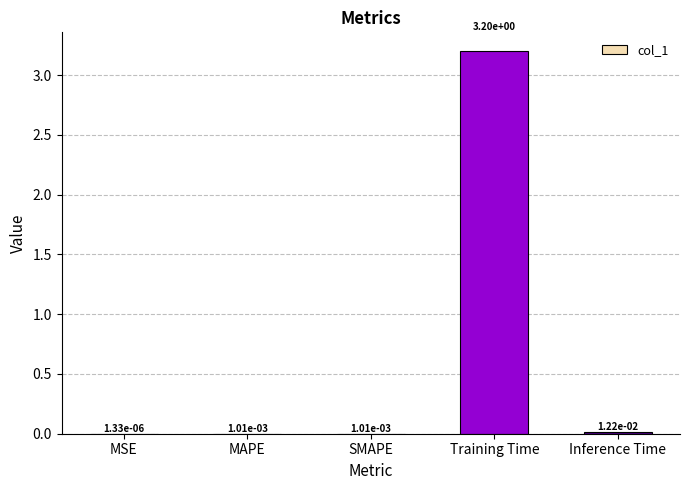

Which category has the highest value across all series?

Training Time